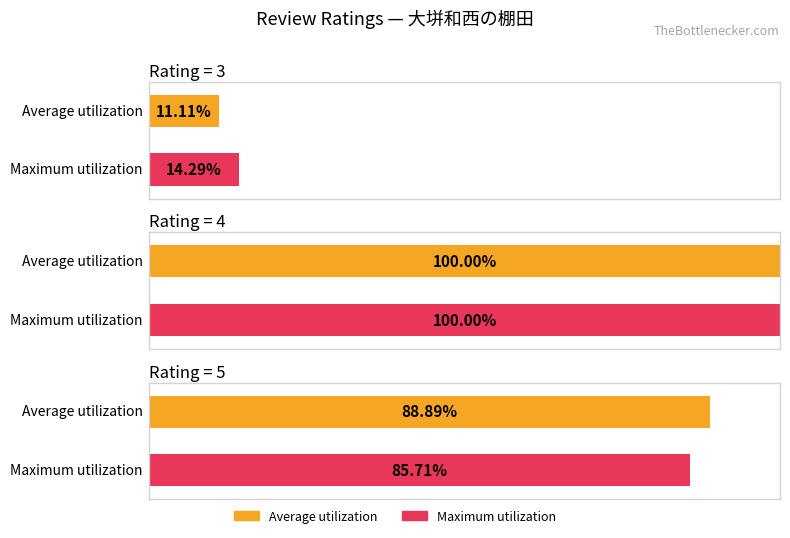

The value of Average utilization at 5 is 58.0. True or false?

False